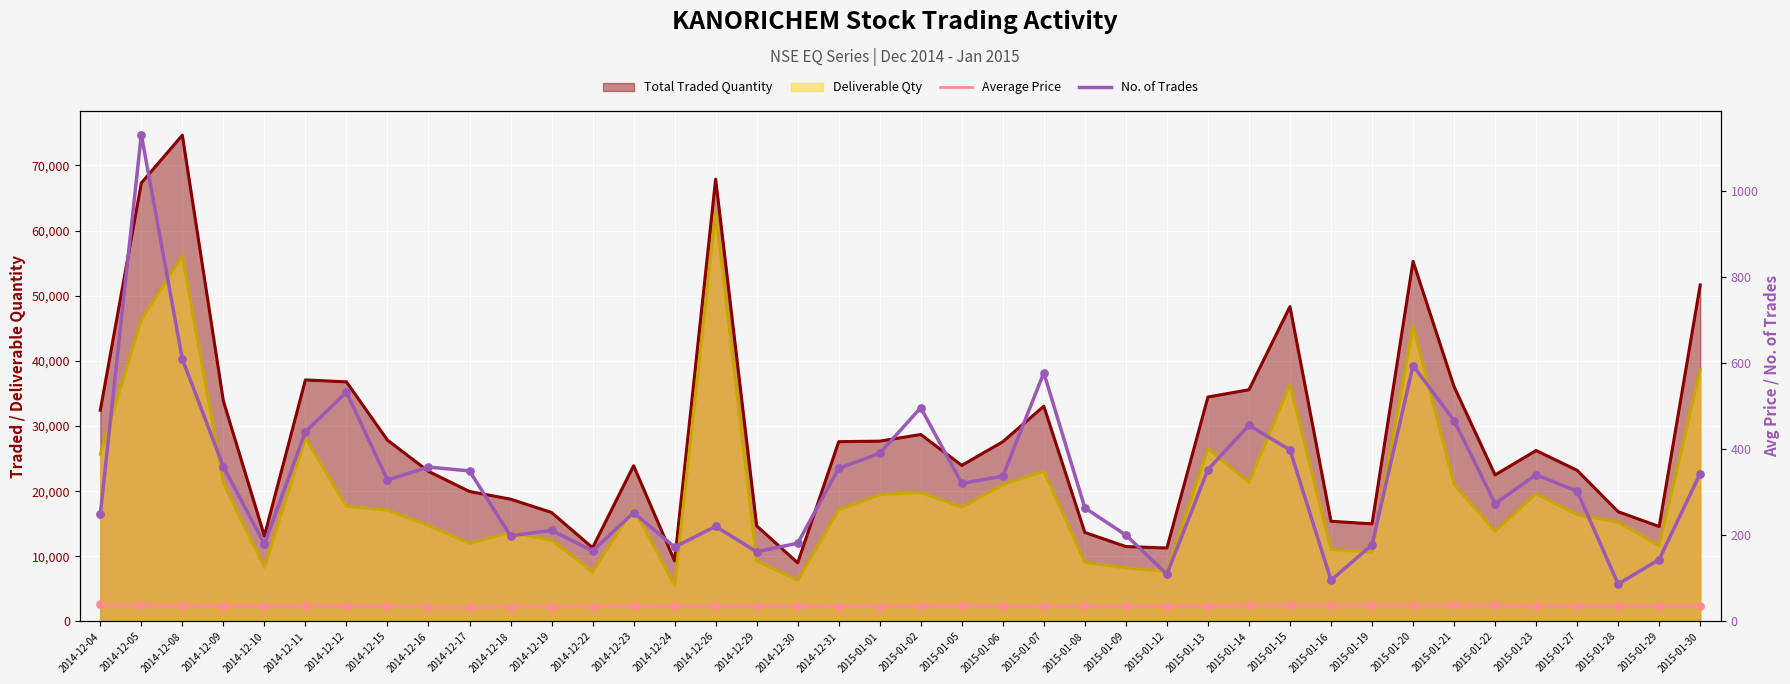

Which series contains the lowest Y value?

Average Price